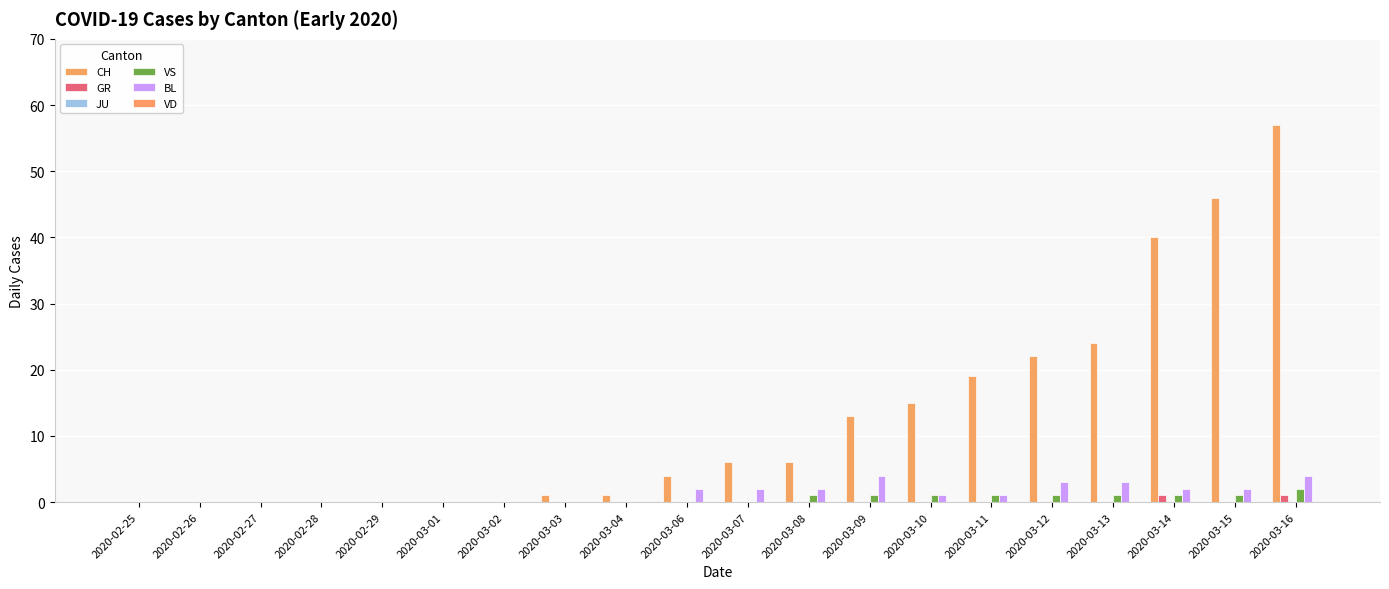

Reading right to left, what are all the values shown in this chart?

CH: 2020-03-16=57	2020-03-15=46	2020-03-14=40	2020-03-13=24	2020-03-12=22	2020-03-11=19	2020-03-10=15	2020-03-09=13	2020-03-08=6	2020-03-07=6	2020-03-06=4	2020-03-04=1	2020-03-03=1	2020-03-02=0	2020-03-01=0	2020-02-29=0	2020-02-28=0	2020-02-27=0	2020-02-26=0	2020-02-25=0
GR: 2020-03-16=1	2020-03-15=0	2020-03-14=1	2020-03-13=0	2020-03-12=0	2020-03-11=0	2020-03-10=0	2020-03-09=0	2020-03-08=0	2020-03-07=0	2020-03-06=0	2020-03-04=0	2020-03-03=0	2020-03-02=0	2020-03-01=0	2020-02-29=0	2020-02-28=0	2020-02-27=0	2020-02-26=0	2020-02-25=0
JU: 2020-03-16=0	2020-03-15=0	2020-03-14=0	2020-03-13=0	2020-03-12=0	2020-03-11=0	2020-03-10=0	2020-03-09=0	2020-03-08=0	2020-03-07=0	2020-03-06=0	2020-03-04=0	2020-03-03=0	2020-03-02=0	2020-03-01=0	2020-02-29=0	2020-02-28=0	2020-02-27=0	2020-02-26=0	2020-02-25=0
VS: 2020-03-16=2	2020-03-15=1	2020-03-14=1	2020-03-13=1	2020-03-12=1	2020-03-11=1	2020-03-10=1	2020-03-09=1	2020-03-08=1	2020-03-07=0	2020-03-06=0	2020-03-04=0	2020-03-03=0	2020-03-02=0	2020-03-01=0	2020-02-29=0	2020-02-28=0	2020-02-27=0	2020-02-26=0	2020-02-25=0
BL: 2020-03-16=4	2020-03-15=2	2020-03-14=2	2020-03-13=3	2020-03-12=3	2020-03-11=1	2020-03-10=1	2020-03-09=4	2020-03-08=2	2020-03-07=2	2020-03-06=2	2020-03-04=0	2020-03-03=0	2020-03-02=0	2020-03-01=0	2020-02-29=0	2020-02-28=0	2020-02-27=0	2020-02-26=0	2020-02-25=0
VD: 2020-03-16=0	2020-03-15=0	2020-03-14=0	2020-03-13=0	2020-03-12=0	2020-03-11=0	2020-03-10=0	2020-03-09=0	2020-03-08=0	2020-03-07=0	2020-03-06=0	2020-03-04=0	2020-03-03=0	2020-03-02=0	2020-03-01=0	2020-02-29=0	2020-02-28=0	2020-02-27=0	2020-02-26=0	2020-02-25=0